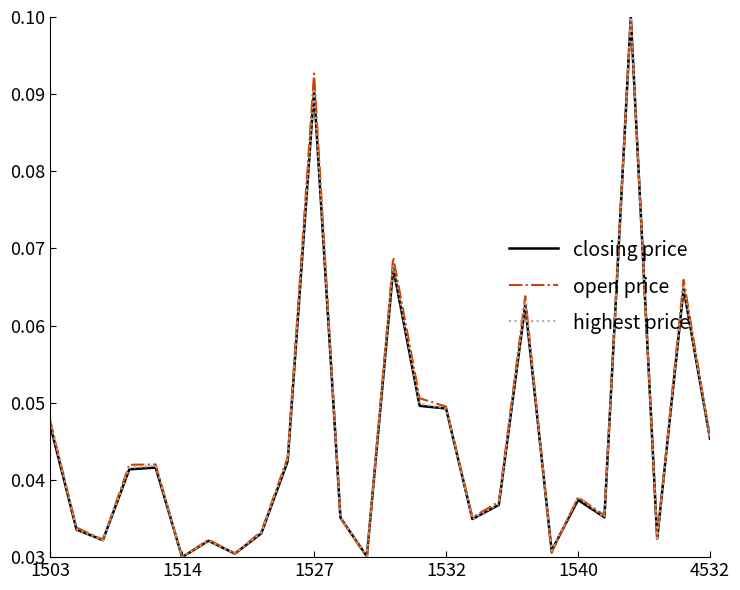

Which series ends up on top after the final intersection of highest price and open price?

open price